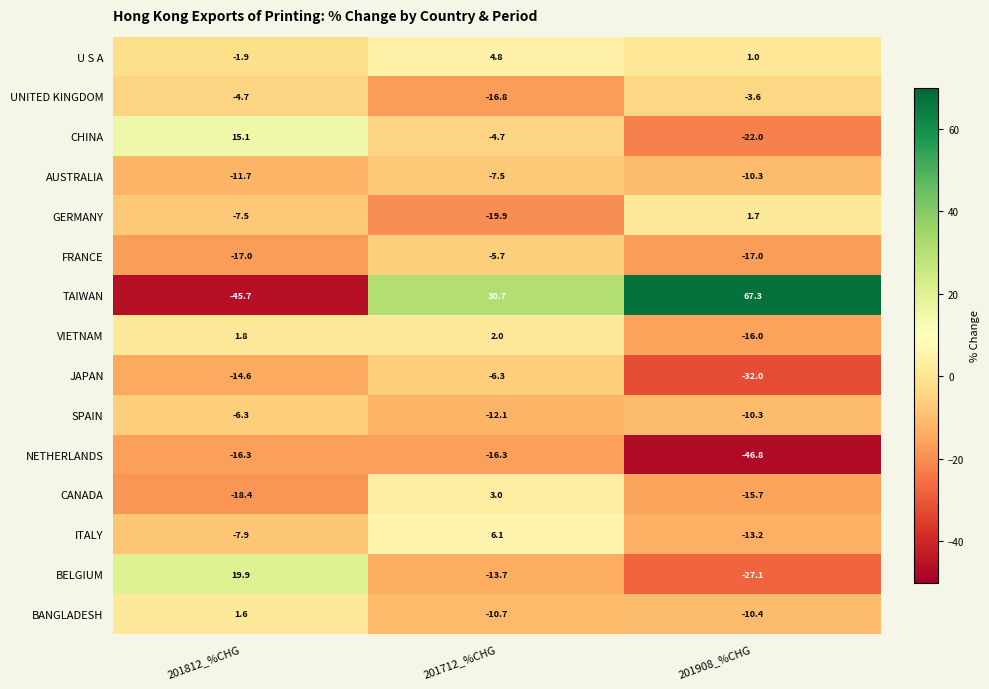

Which series has the largest total across all categories?

TAIWAN